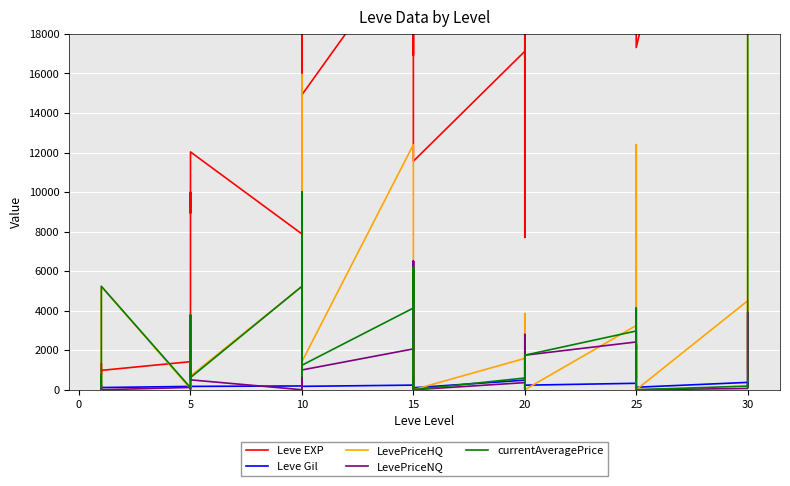

What is the label of the 27th point from the left?

25